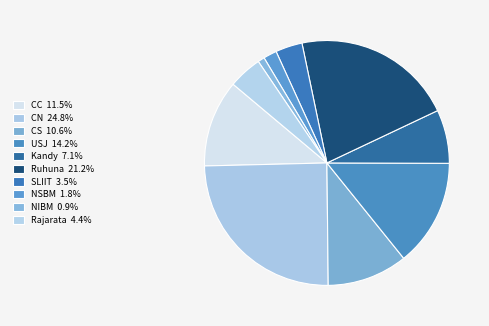

What is the total percentage of Kandy and Rajarata?

11.5%